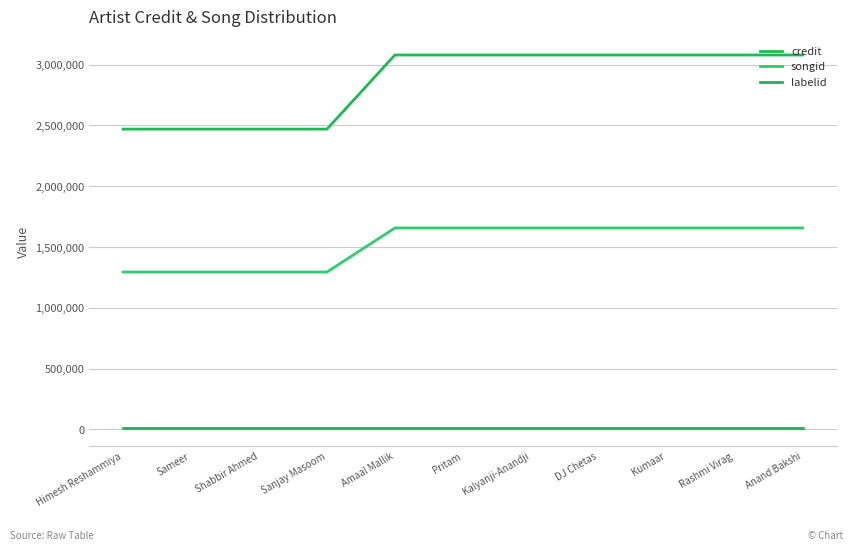

What is the total value across all series at Kumaar?

4750857